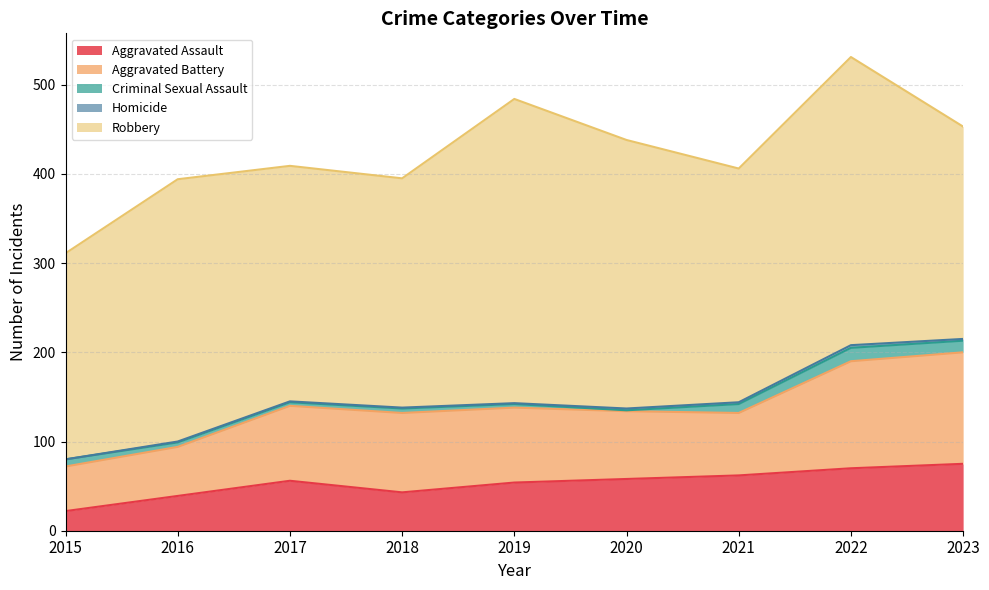

Read the Homicide value at 2020.

2